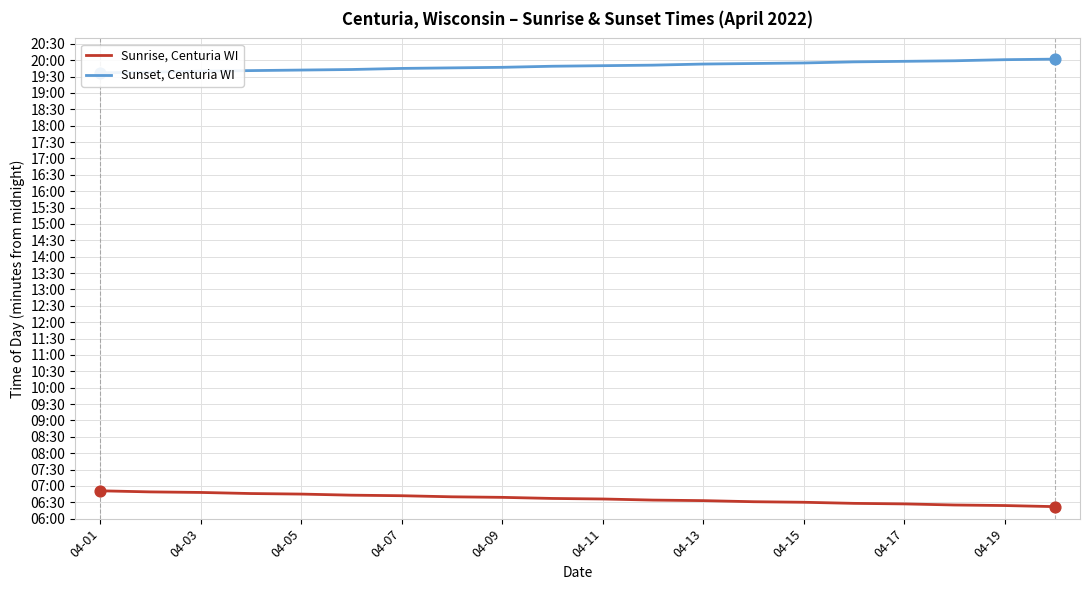

Which series has the largest total across all categories?

Sunset, Centuria WI